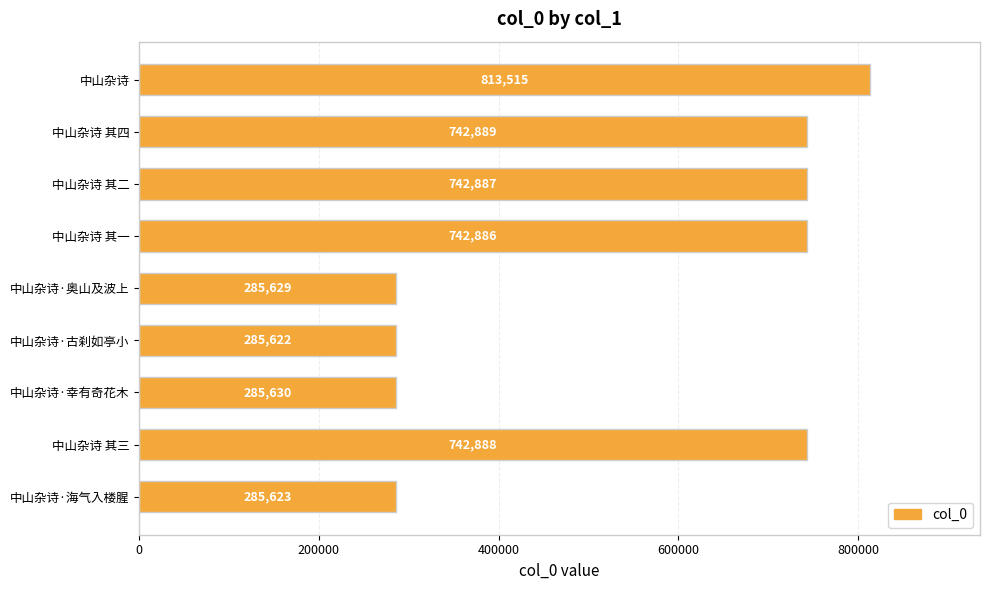

What is the sum of the values at 中山杂诗·幸有奇花木 and 中山杂诗·奥山及波上?

571259